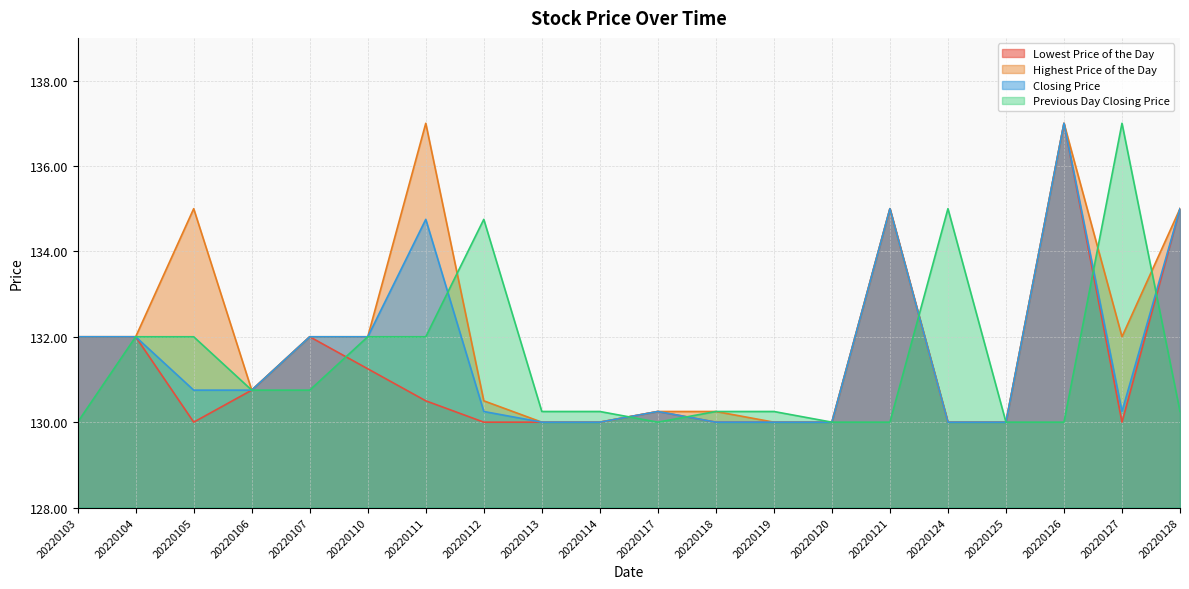

Where does the Highest Price of the Day series first go above 132?

20220105